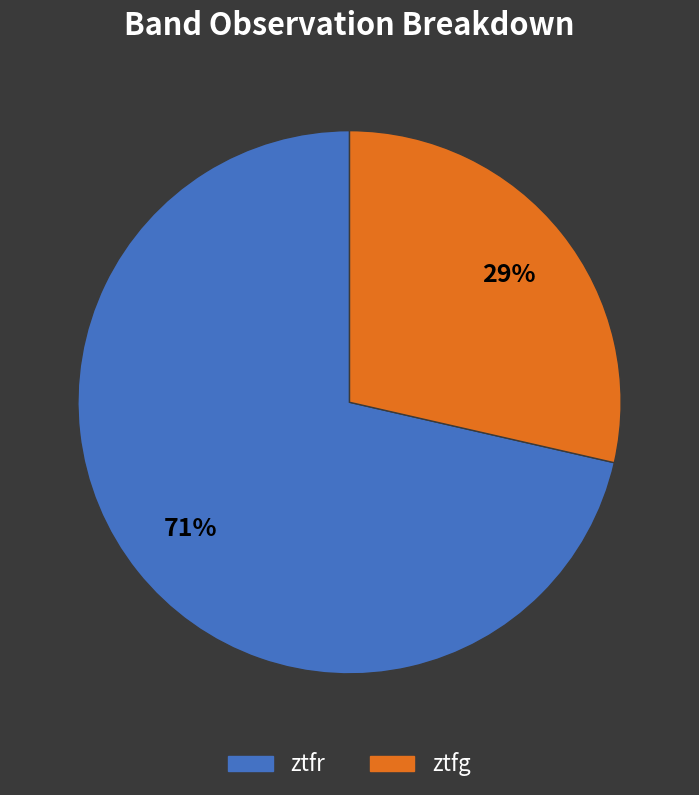

Rank the categories by value from lowest to highest.

ztfg, ztfr